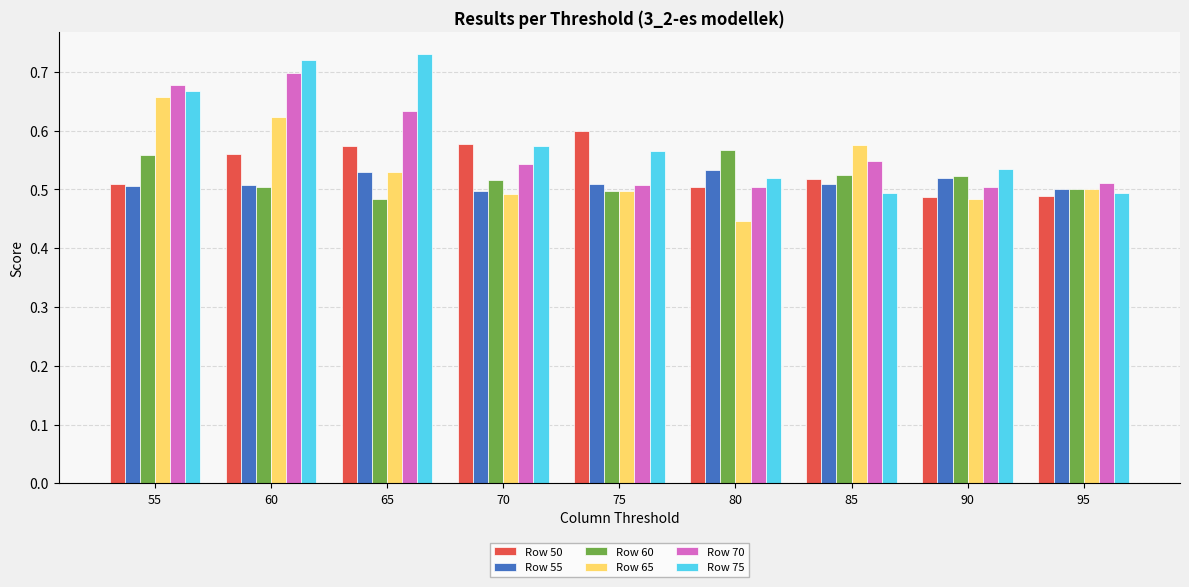

At how many categories does at least one series exceed 0?

9